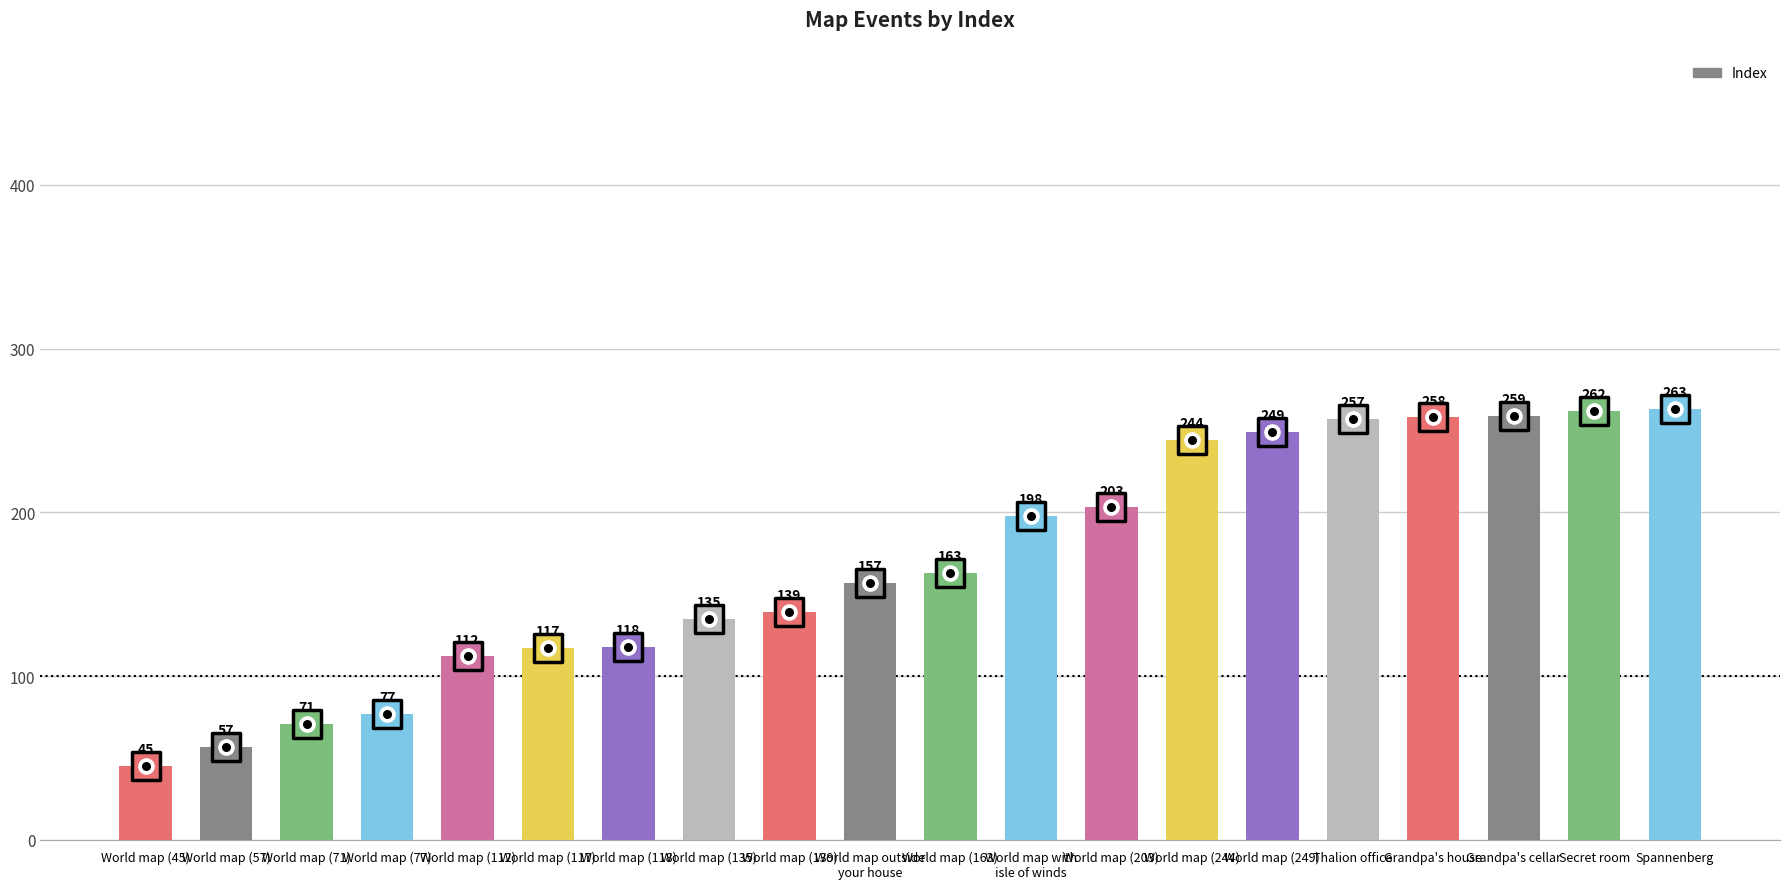

Approximately how many times larger is the value at World map (117) compared to Grandpa's house?

0.5